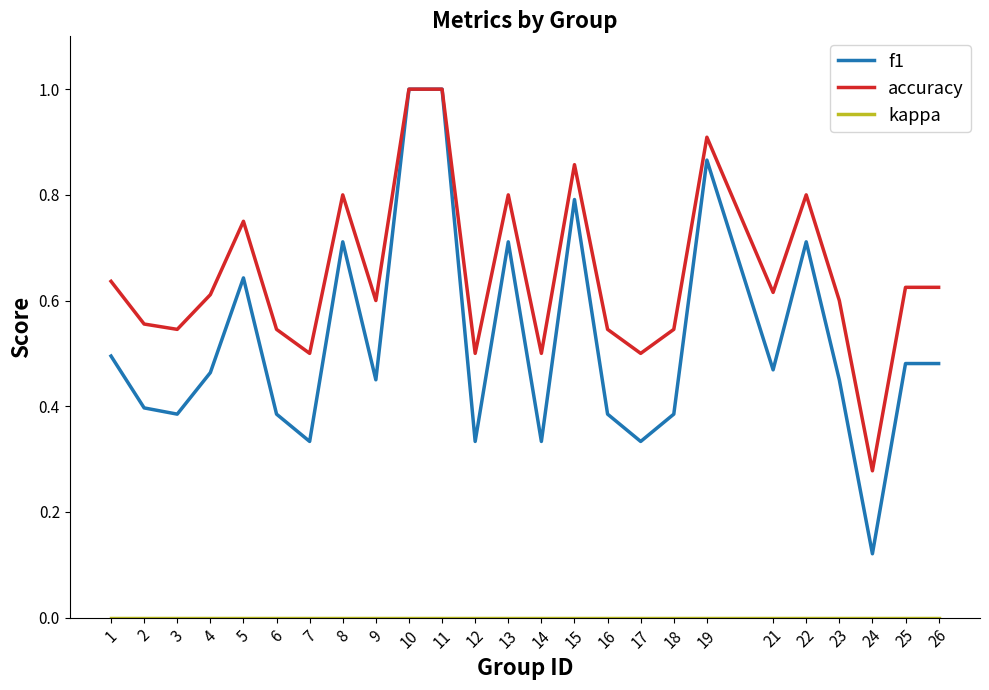

Which series has the largest range (max minus min)?

f1